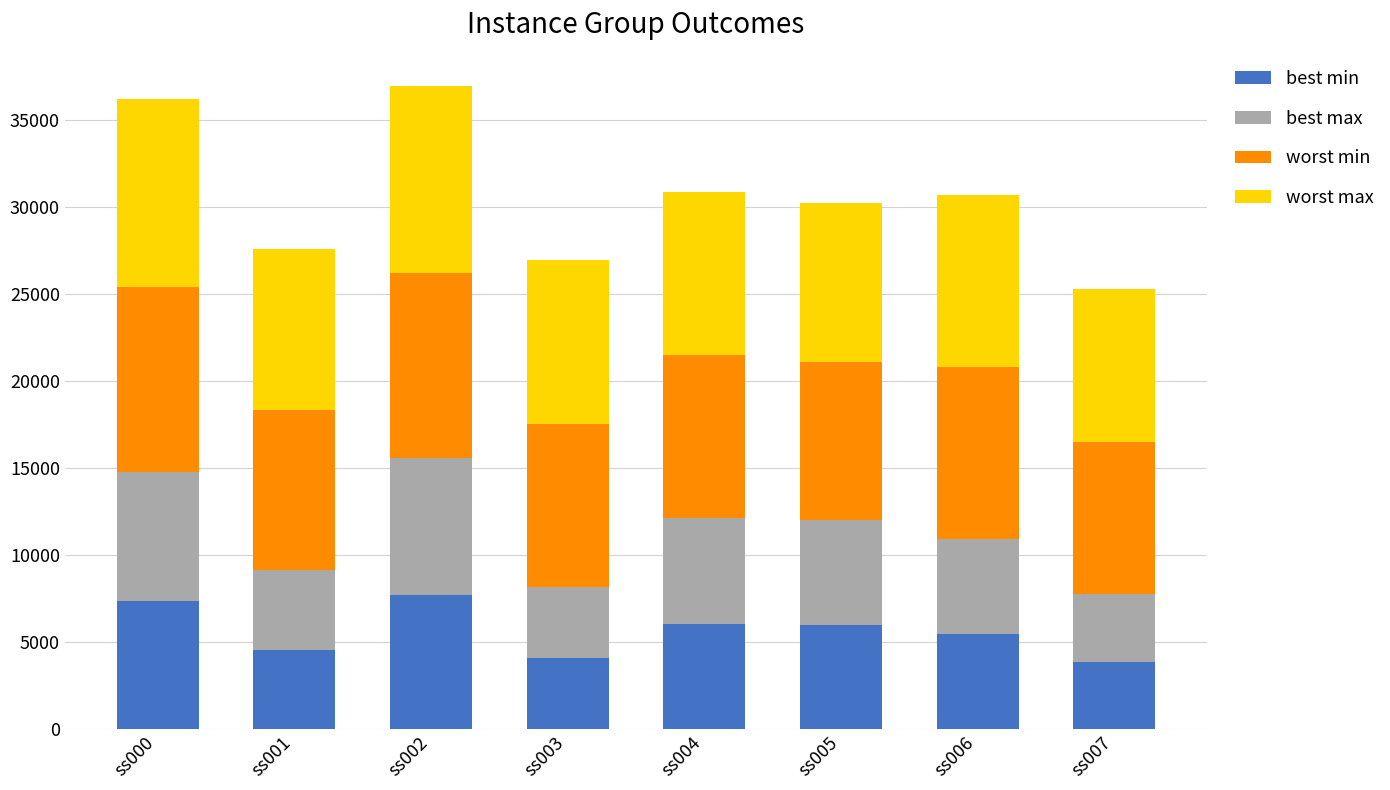

What is the lowest value of the best min series?

3870